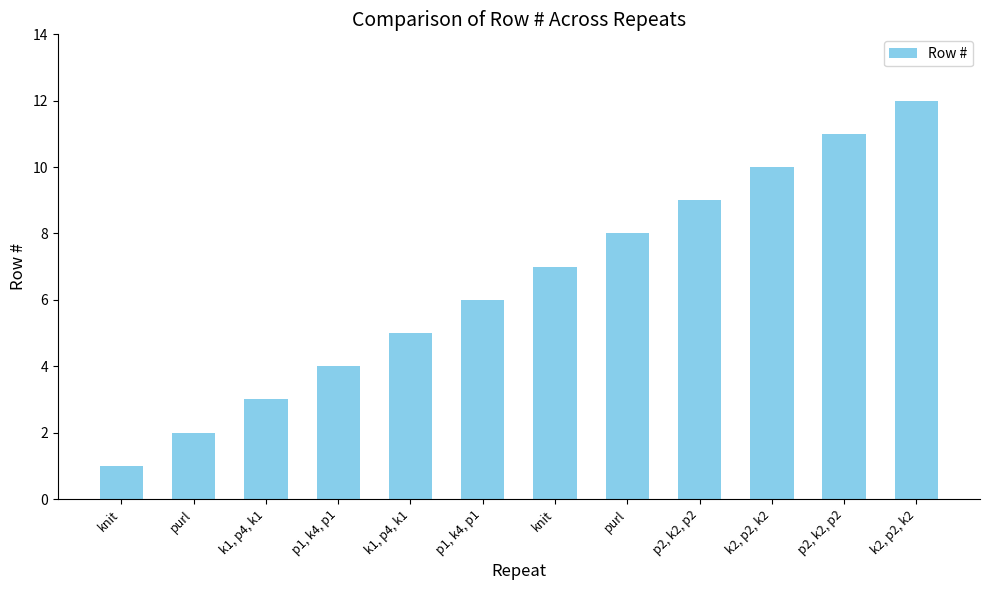

How many bars are there in total?

12